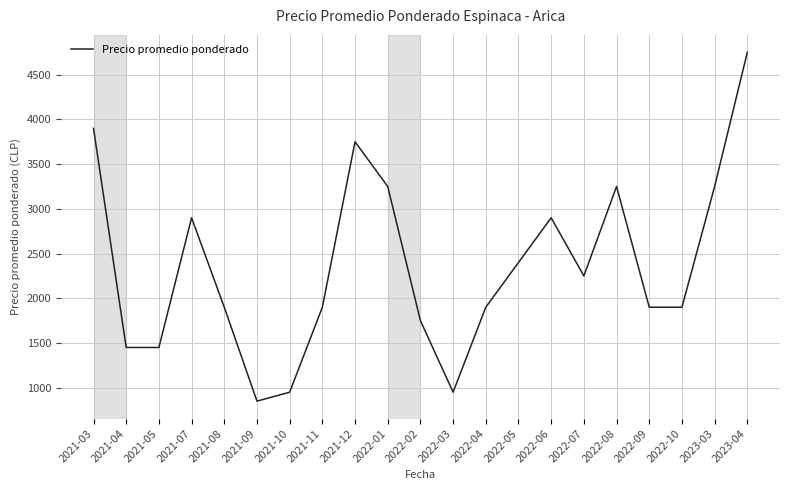

Does the chart have visible grid lines?

Yes